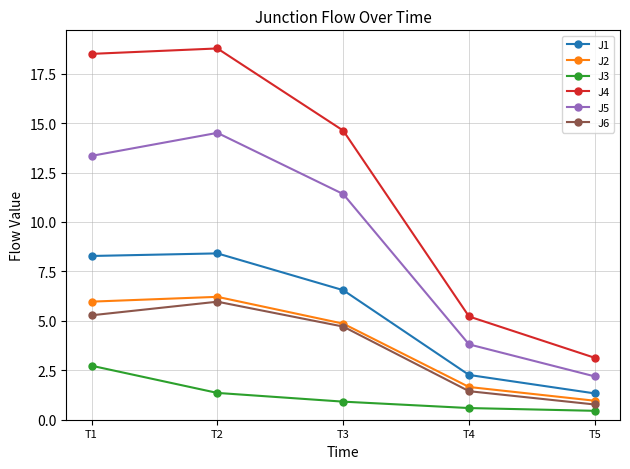

What is the greatest value displayed?

18.8